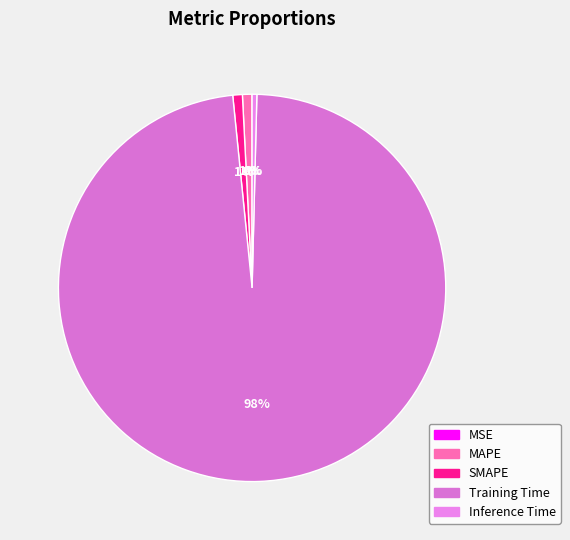

Rank the categories by value from lowest to highest.

MSE, Inference Time, MAPE, SMAPE, Training Time